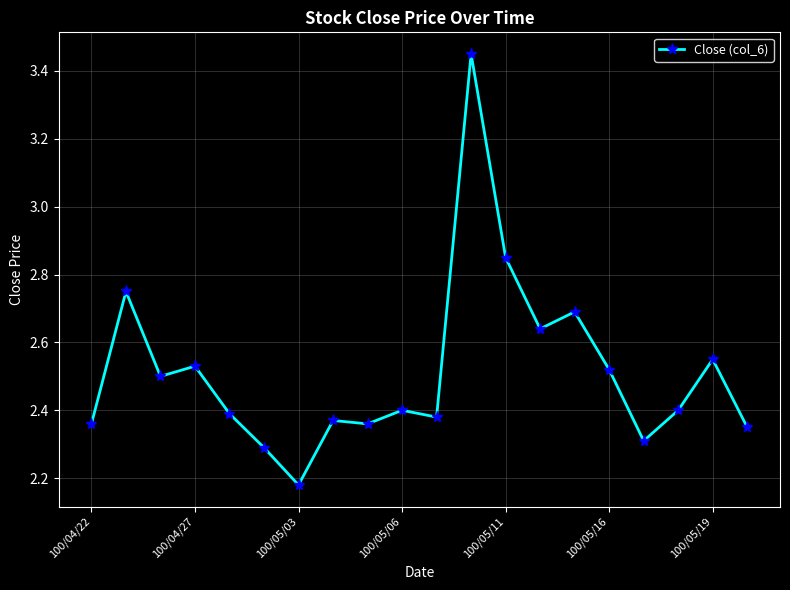

Count the values in the range 2 to 3.

19